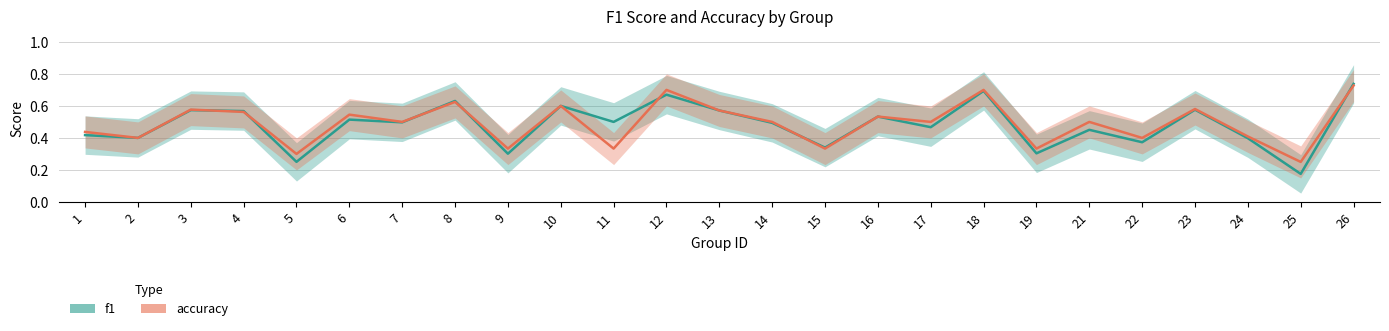

After their last crossing, which series has the higher values: f1 or accuracy?

f1